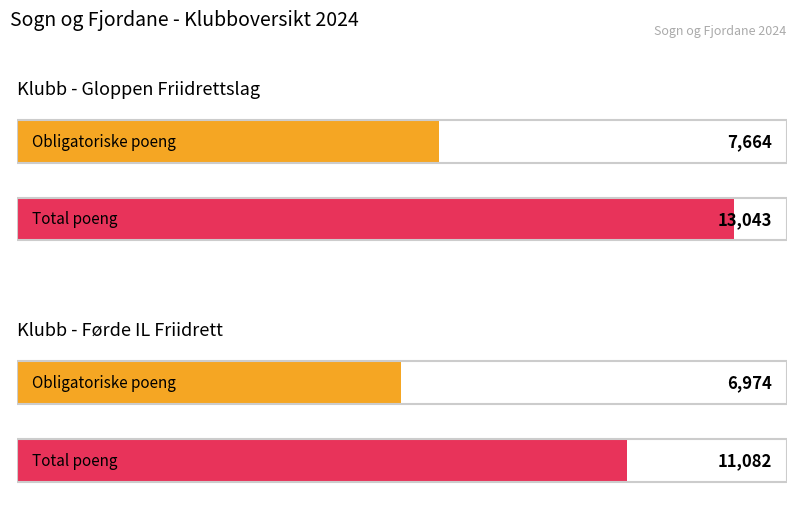

Which category has the lowest value in the Obligatoriske - Sum poeng series?

Førde IL Friidrett